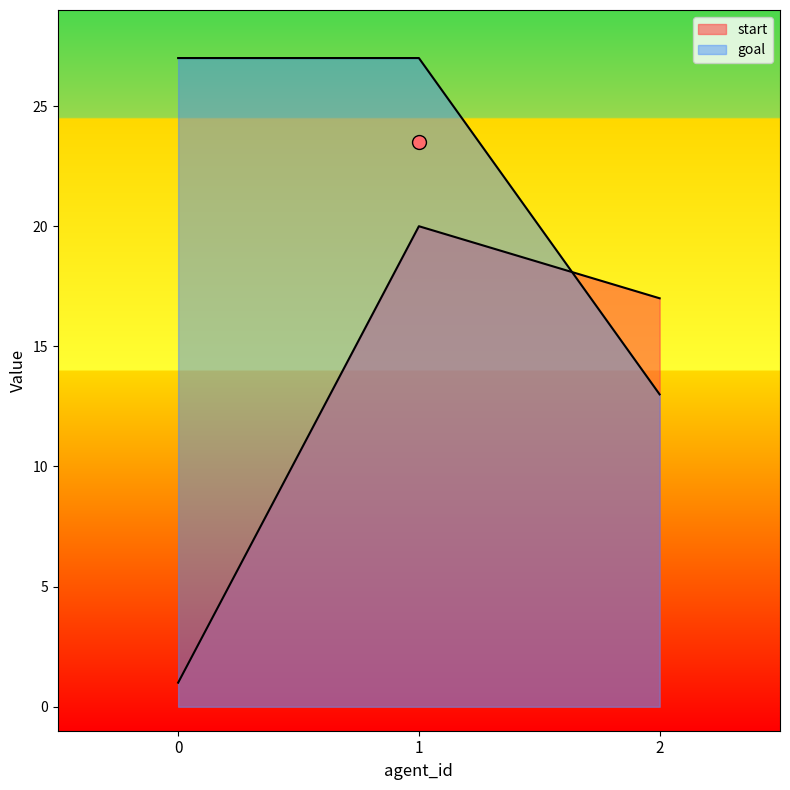

True or false: goal has a value of 3 at 2.

False